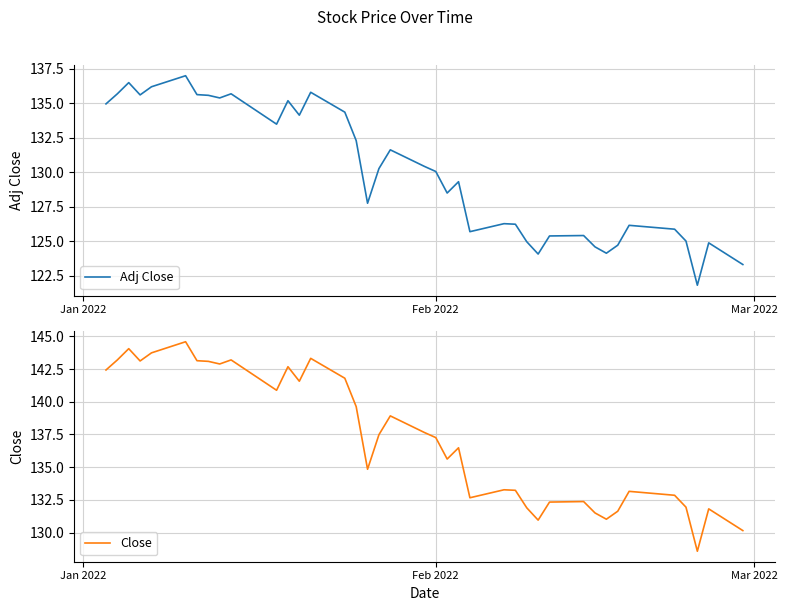

What is the average value of the Adj Close series?

130.0